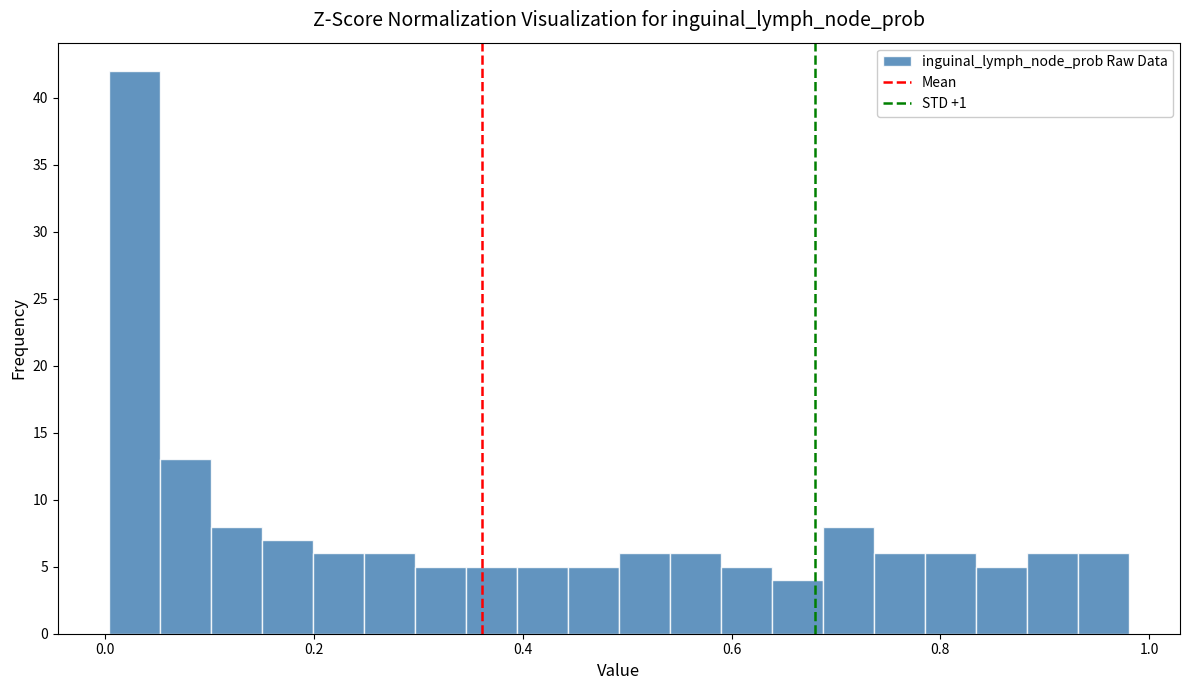

Read against the x-axis, roughly where is the centre of the tallest bar?

0.02